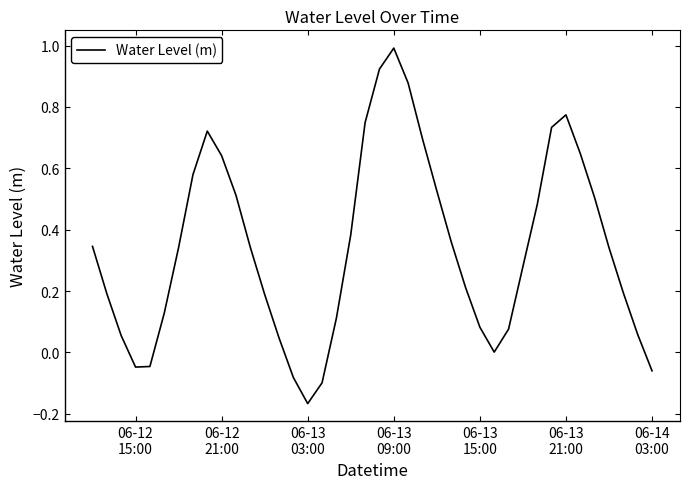

How many series are shown in this chart?

1